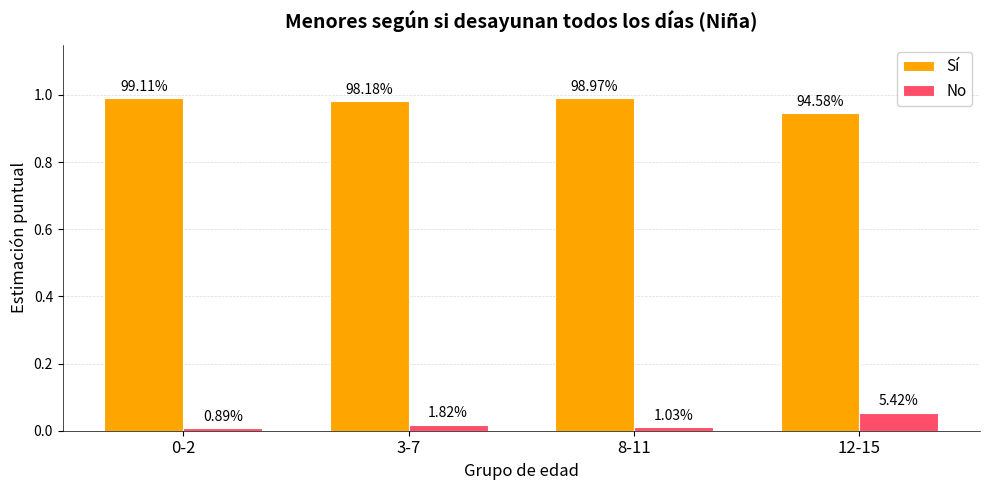

What is the label of the 1st bar from the right?

12-15